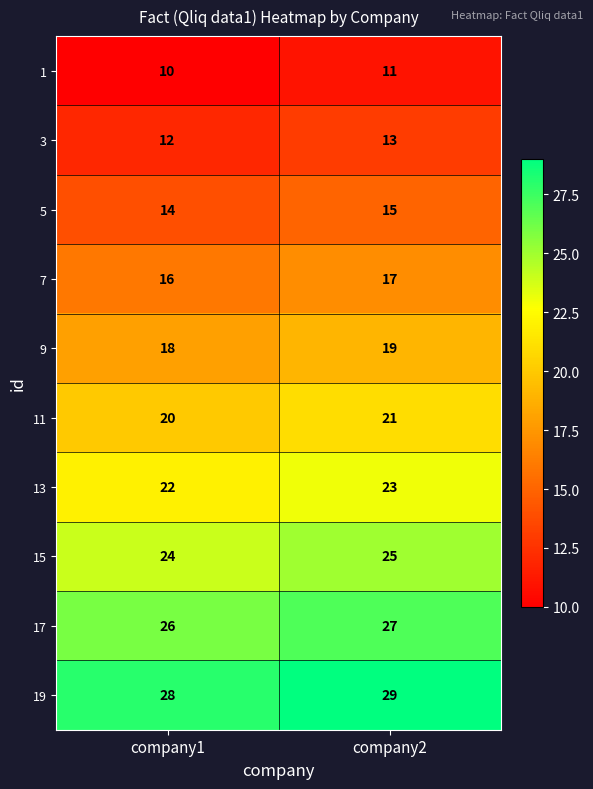

Which series has the largest total across all categories?

19